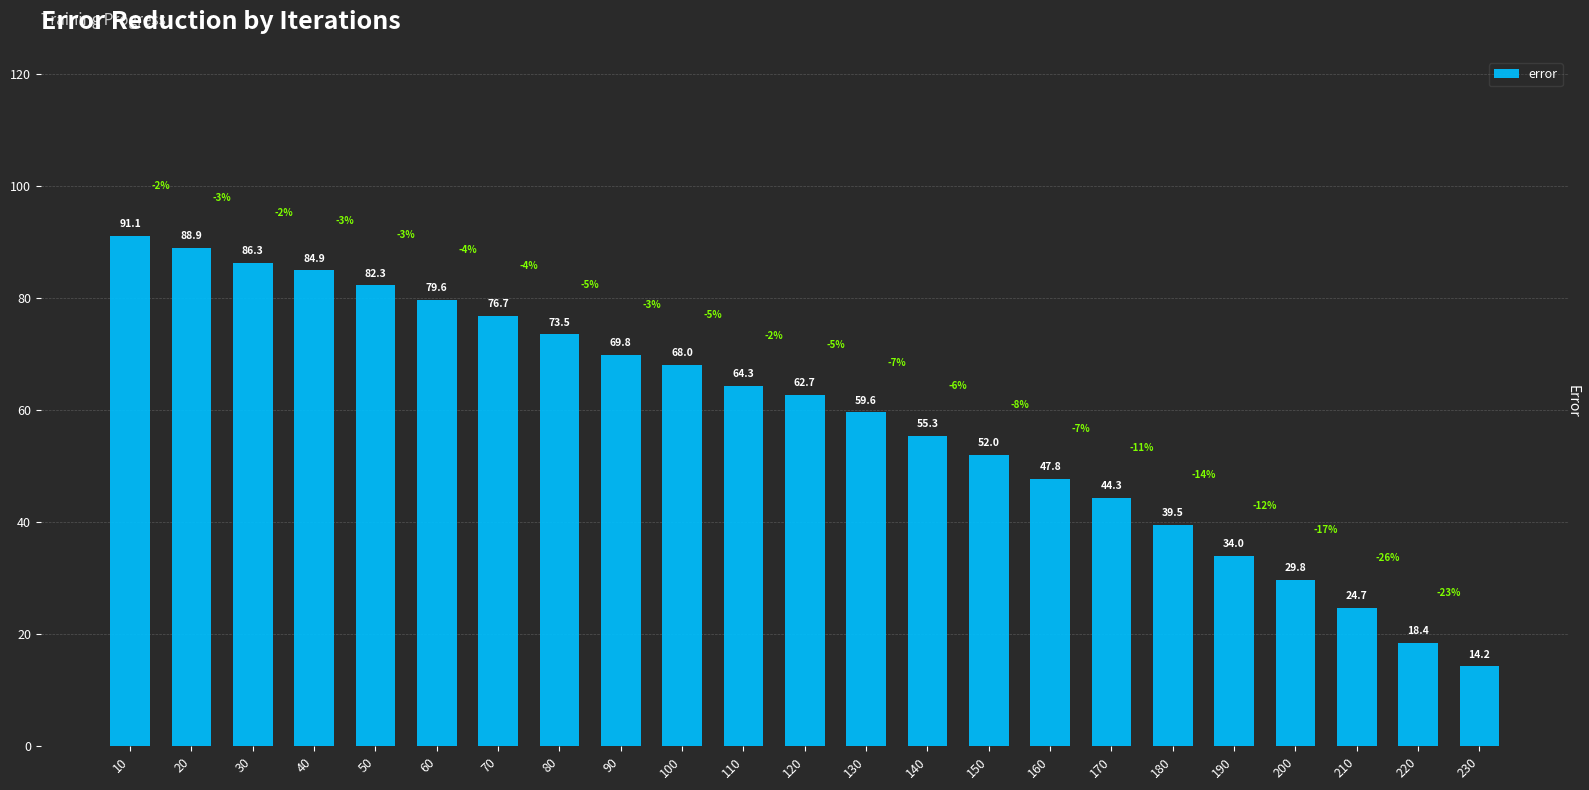

The value at 40 is 84.9. True or false?

True